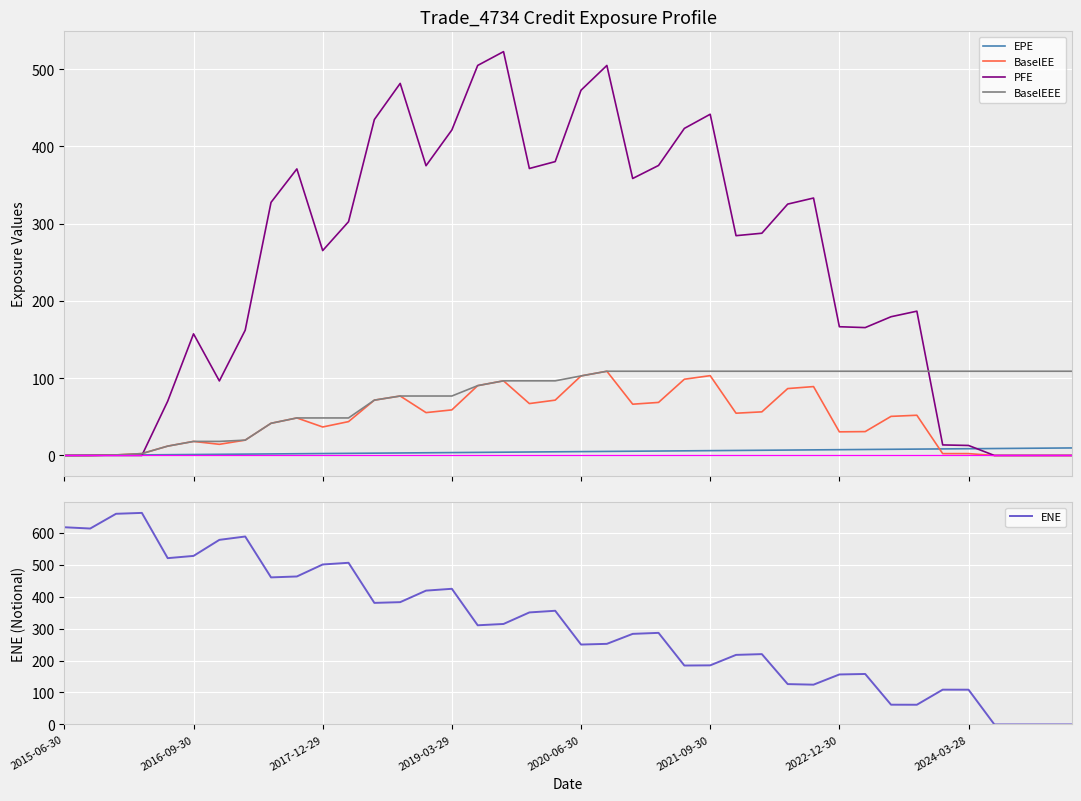

The EPE series shows 2.2 at 16. True or false?

False